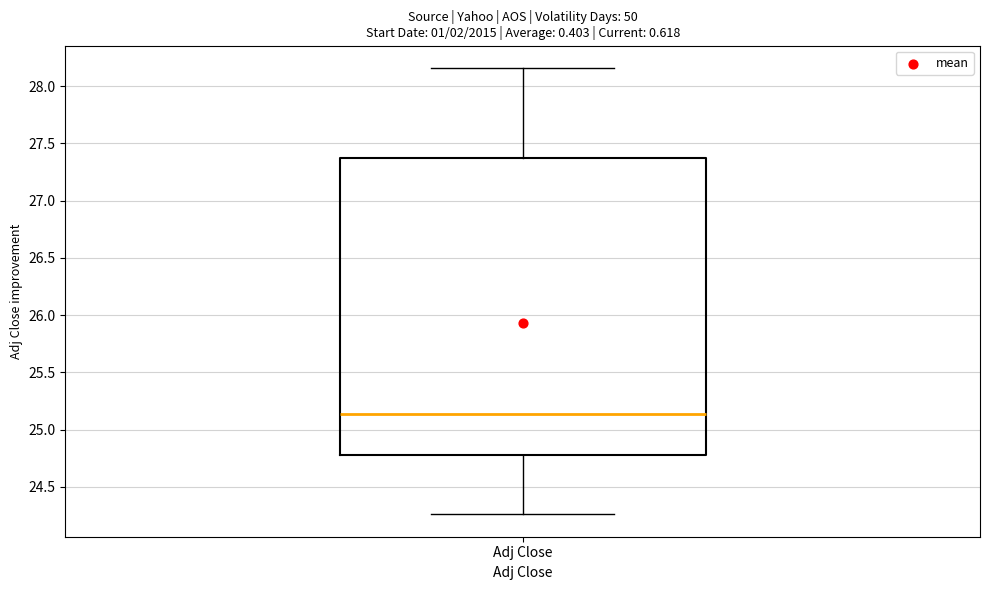

Transcribe this box plot: give where the median line is, the range the box spans, and where the two whiskers end, as read against the y-axis. The values are not printed on the chart, so give them approximately, as read against the axis.

median 25.15, box 24.80 to 27.35, whiskers 24.25 to 28.15